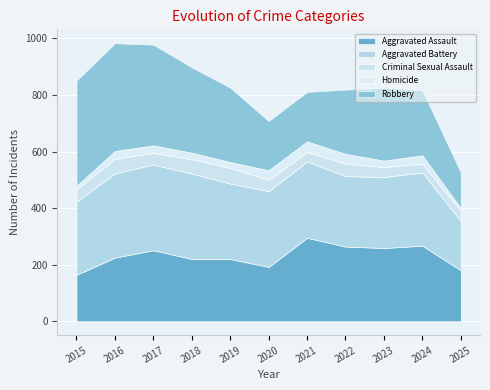

At which label is Robbery closest to 253?

2023